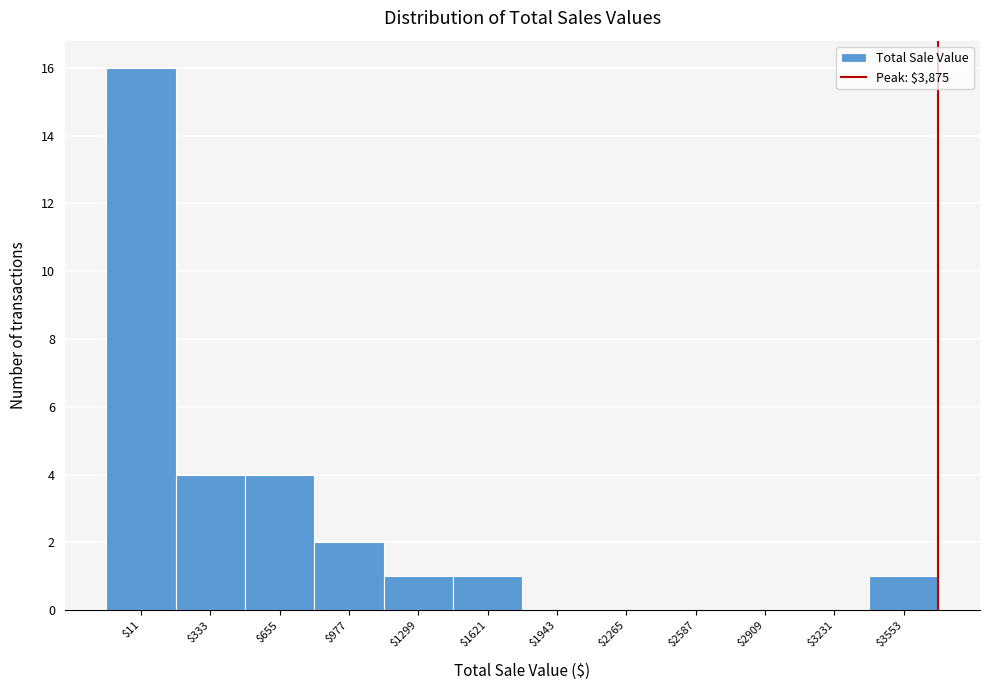

What is the greatest value displayed?

16